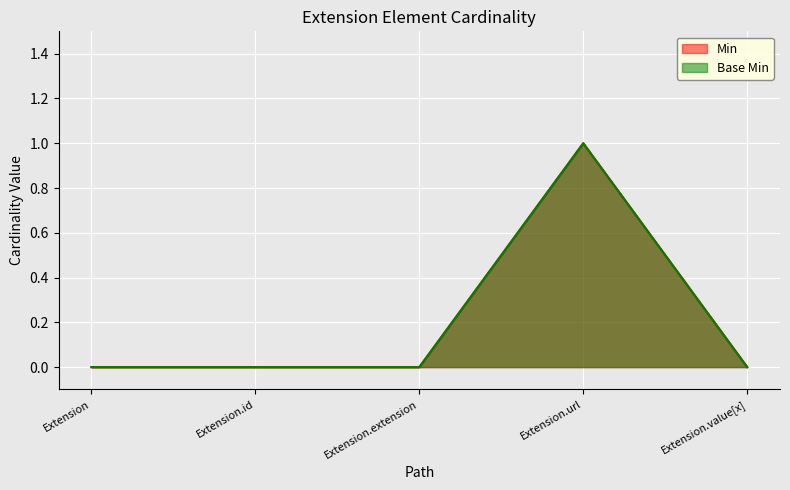

Reading left to right, transcribe all the data shown in this chart.

Min: Extension=0	Extension.id=0	Extension.extension=0	Extension.url=1	Extension.value[x]=0
Base Min: Extension=0	Extension.id=0	Extension.extension=0	Extension.url=1	Extension.value[x]=0